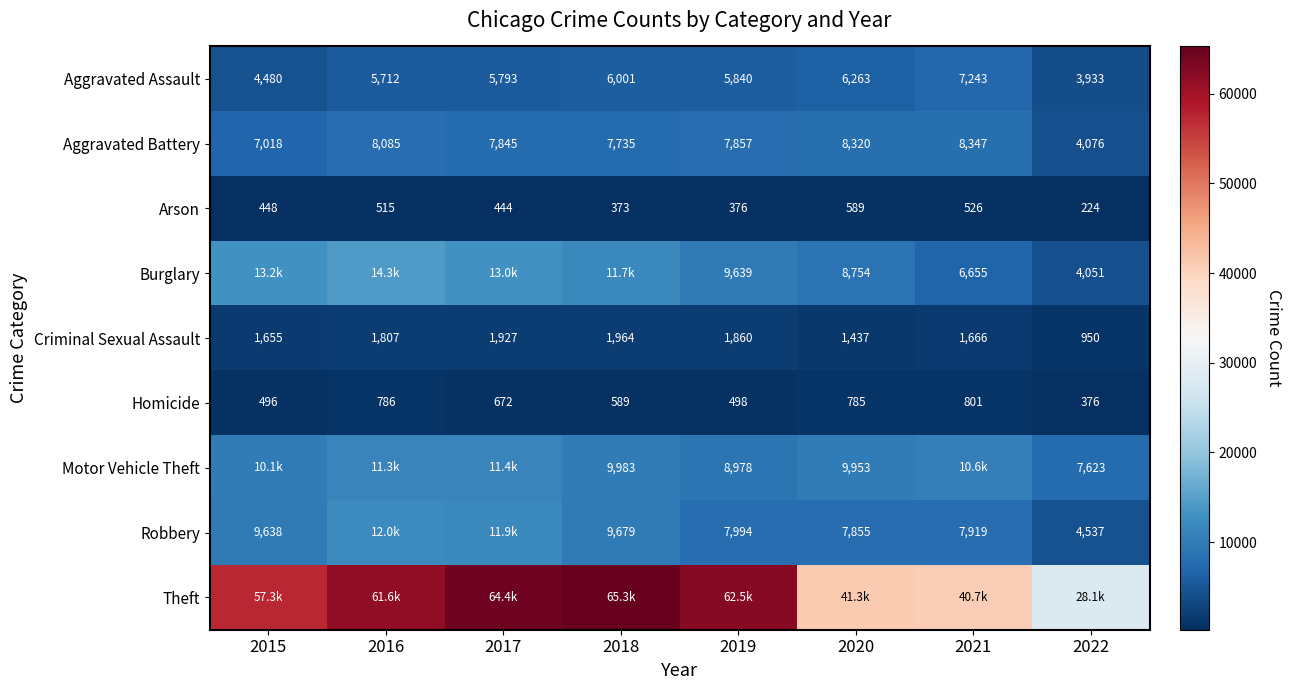

Read the Homicide value at 2015, to the nearest 10.

500